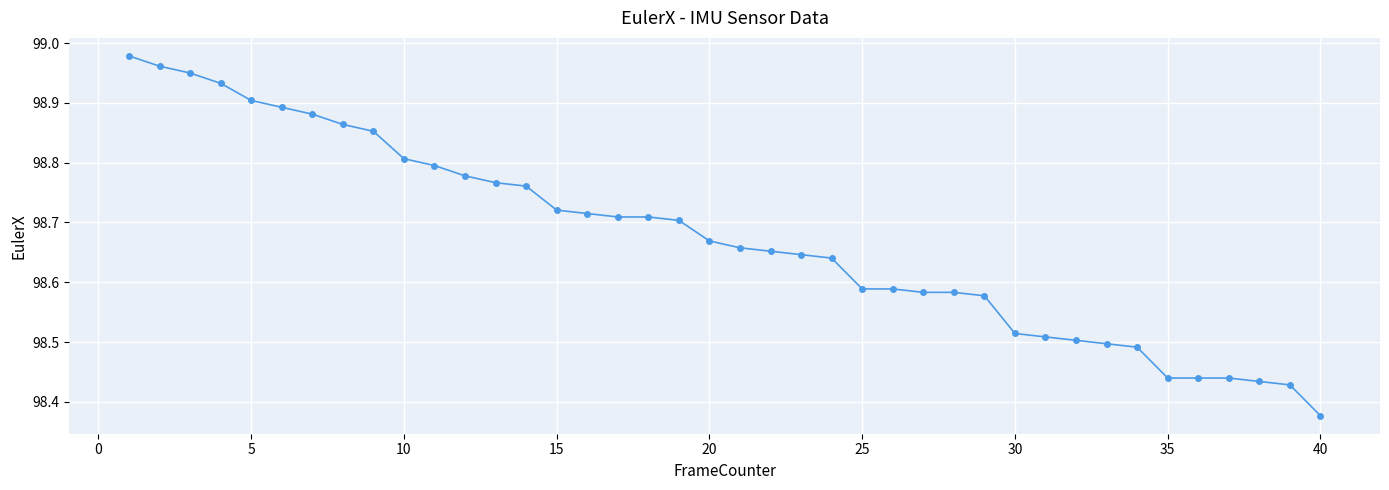

What is the sum of all values?

3946.9